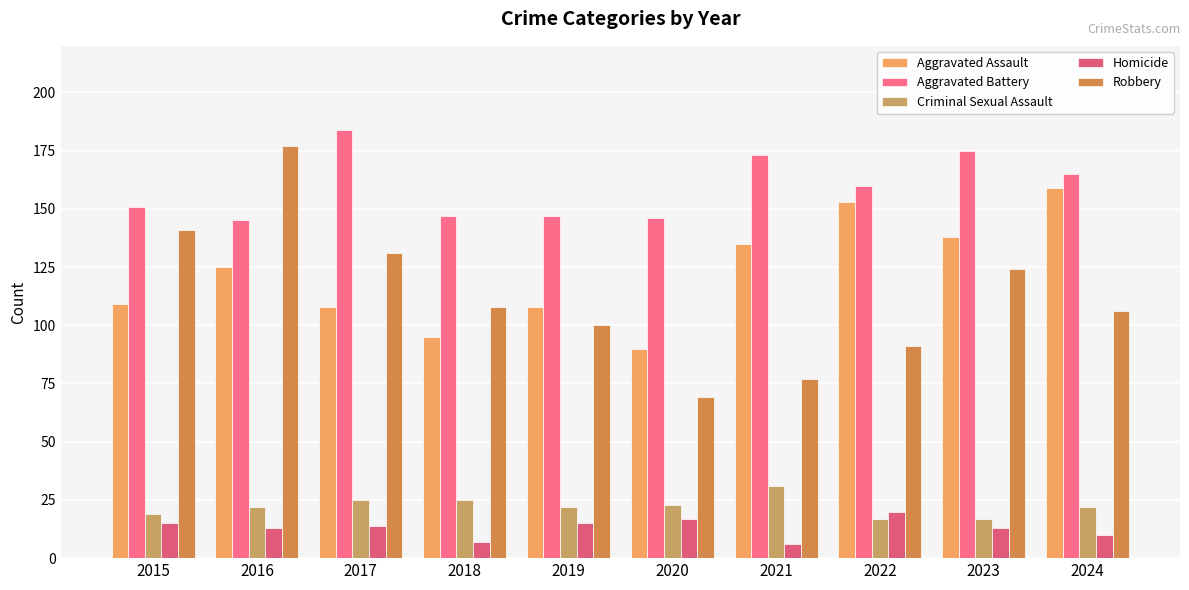

Read the Aggravated Assault value at 2022.

153